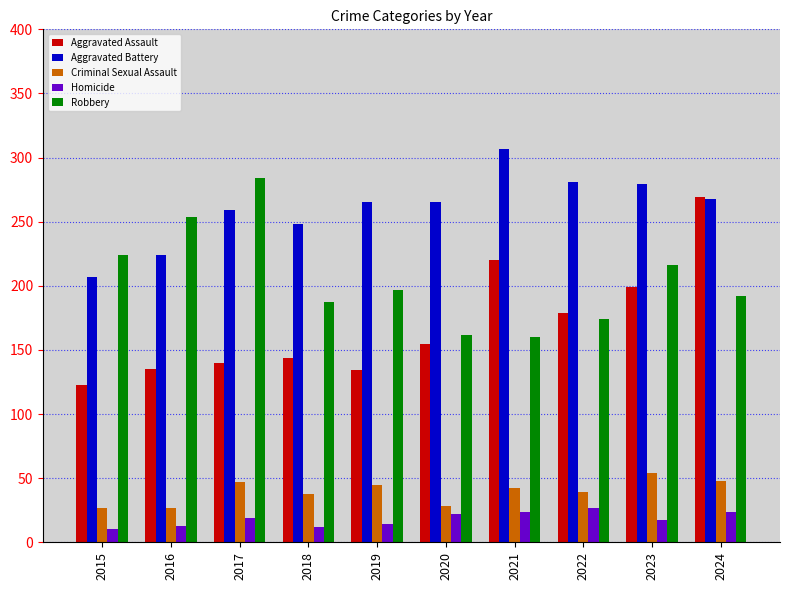

What is the approximate value of Aggravated Battery at 2020?

265